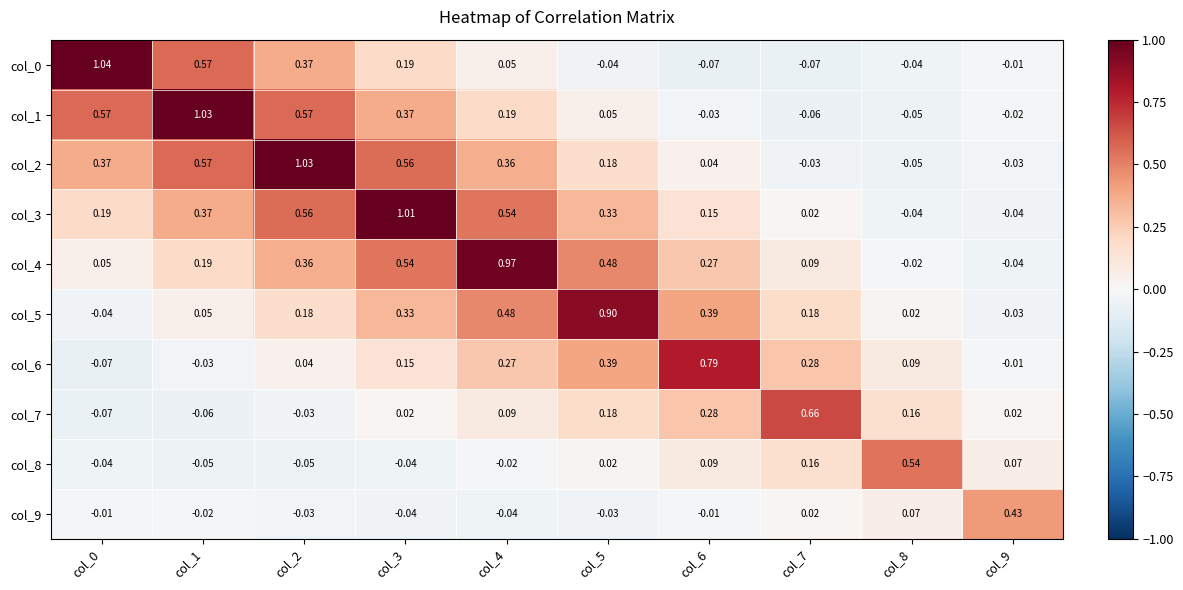

Is the value of col_2 at col_6 greater than the value of col_4 at col_7?

No